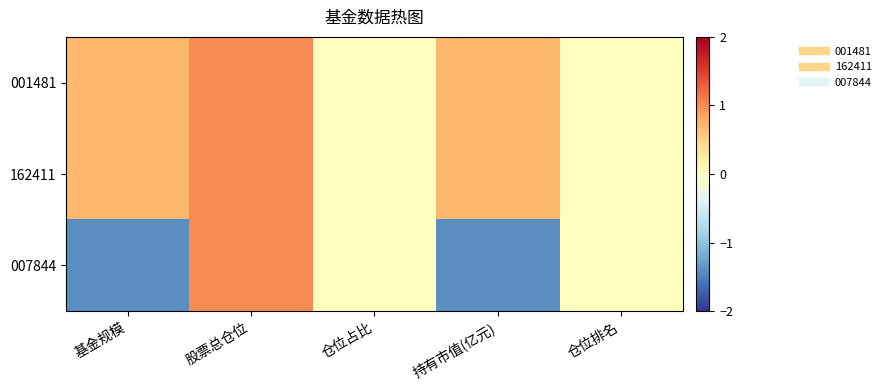

Between 股票总仓位 and 仓位排名, which is larger?

股票总仓位